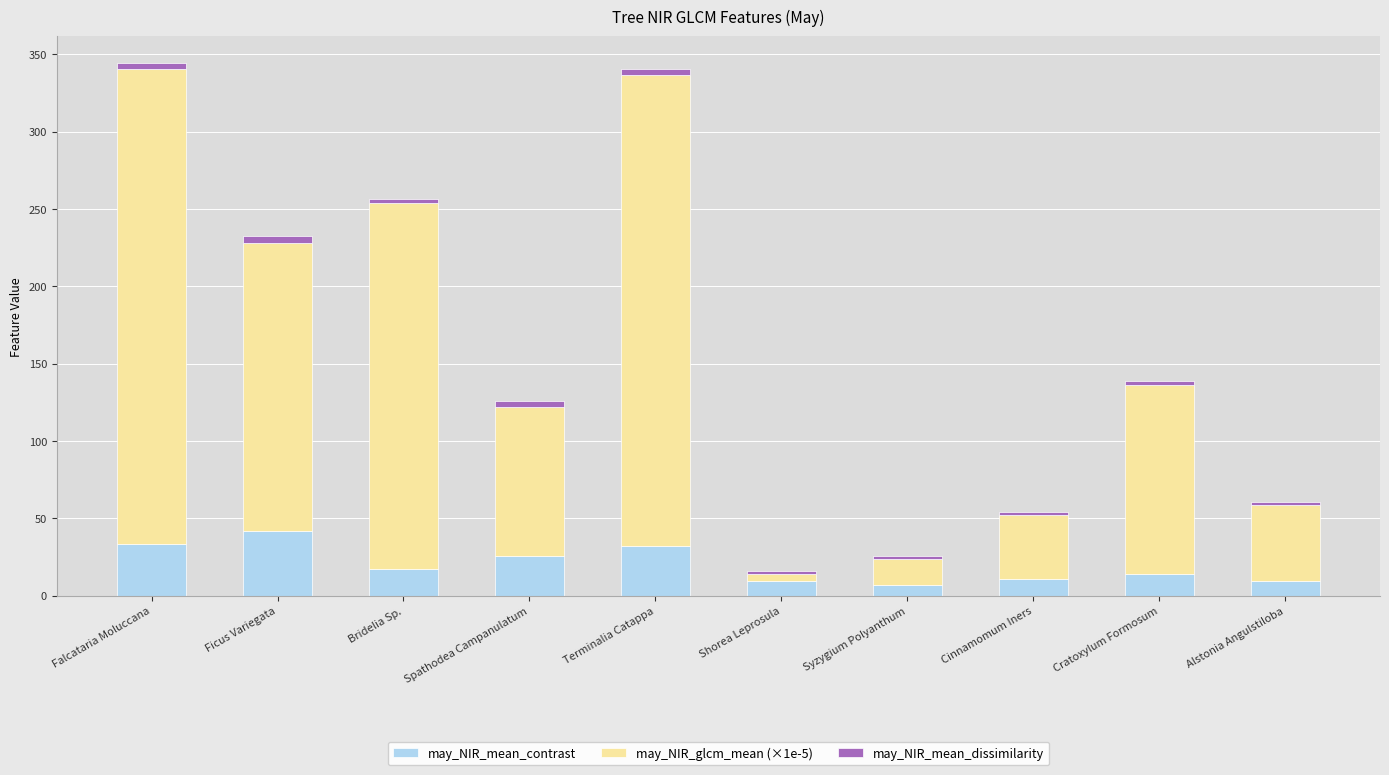

The value of may_NIR_mean_contrast at Cratoxylum Formosum is 14.1. True or false?

True